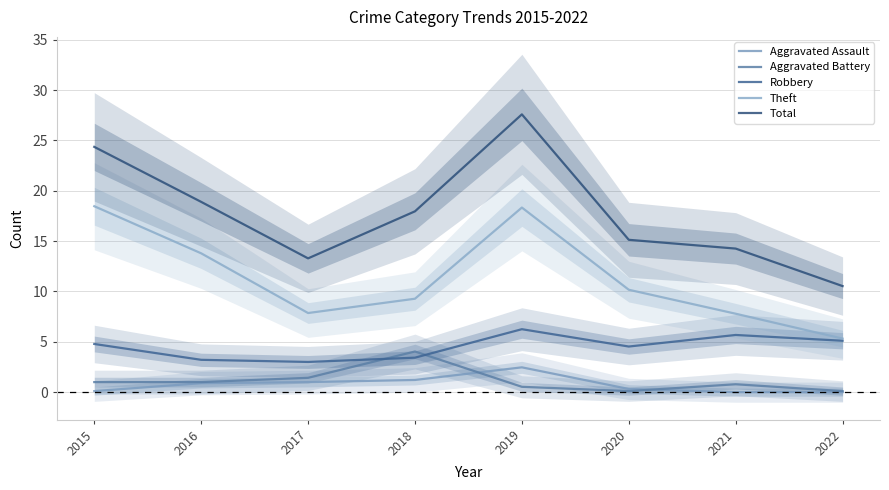

Reading left to right, list all the values displayed in this chart.

Aggravated Assault: 2015=0.1	2016=0.9	2017=1.0	2018=1.2	2019=2.5	2020=0.3	2021=0.0	2022=0.0
Aggravated Battery: 2015=1.0	2016=1.0	2017=1.4	2018=4.0	2019=0.5	2020=0.1	2021=0.8	2022=0.1
Robbery: 2015=4.8	2016=3.2	2017=3.0	2018=3.4	2019=6.3	2020=4.5	2021=5.7	2022=5.1
Theft: 2015=18.5	2016=13.8	2017=7.9	2018=9.3	2019=18.3	2020=10.2	2021=7.8	2022=5.3
Total: 2015=24.4	2016=18.9	2017=13.3	2018=18.0	2019=27.6	2020=15.1	2021=14.3	2022=10.5